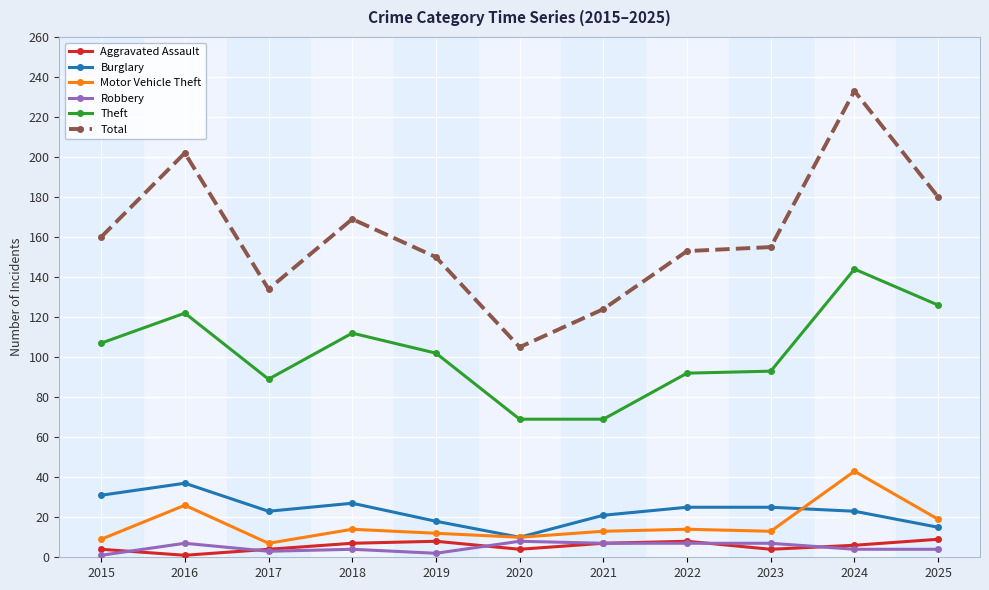

Read the Motor Vehicle Theft value at 2022.

14